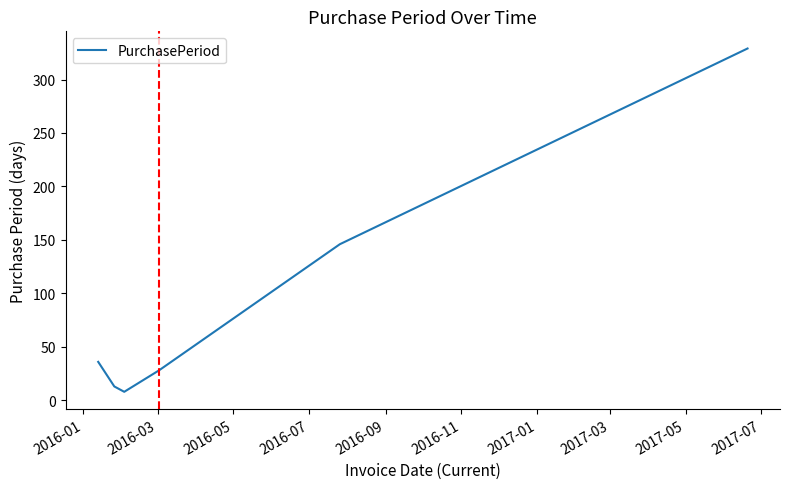

What is the difference between the second highest and second lowest values?

133